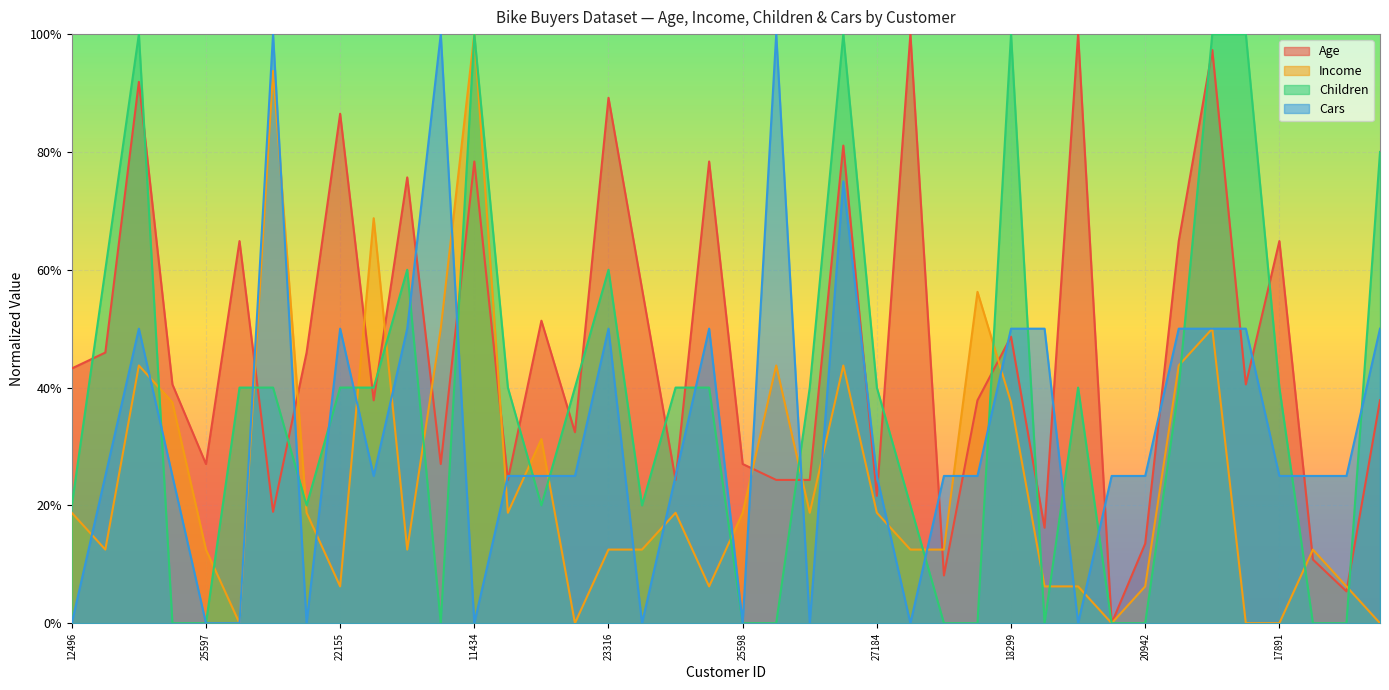

What is the total value across all series at 14177?

2.9